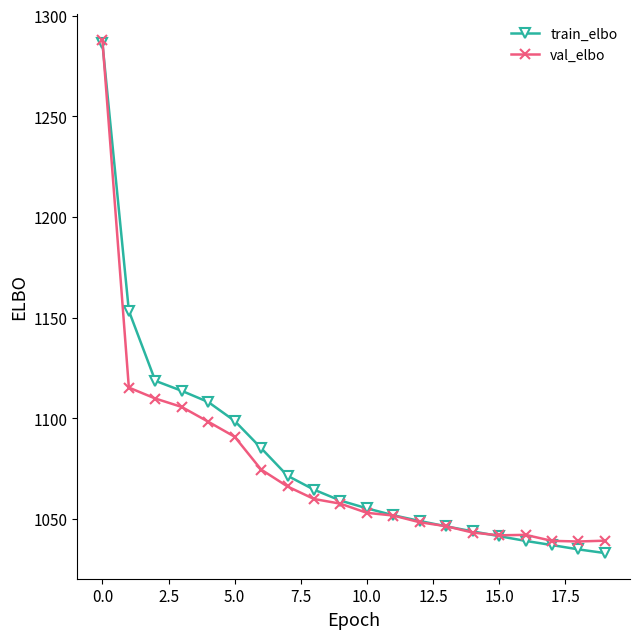

What is the value of the train_elbo point at the 18th from the left?

1037.1